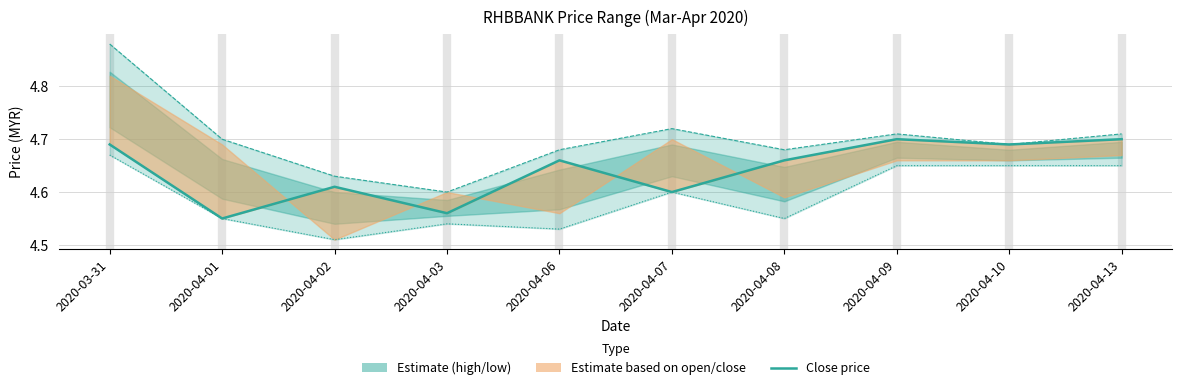

True or false: high and low intersect in this chart.

False